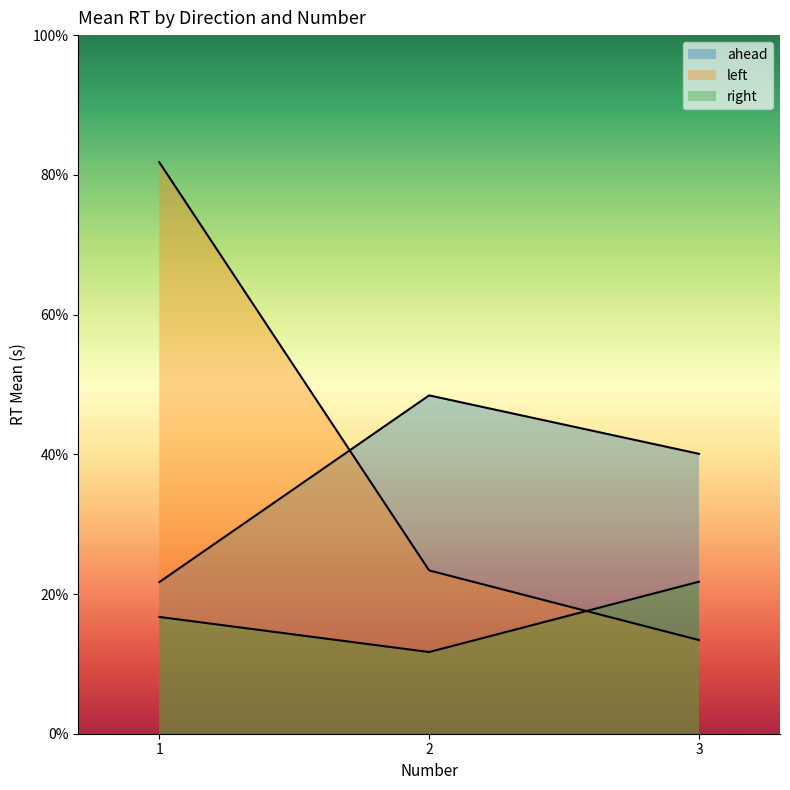

Is the value of left at 1 greater than the value of right at 1?

Yes